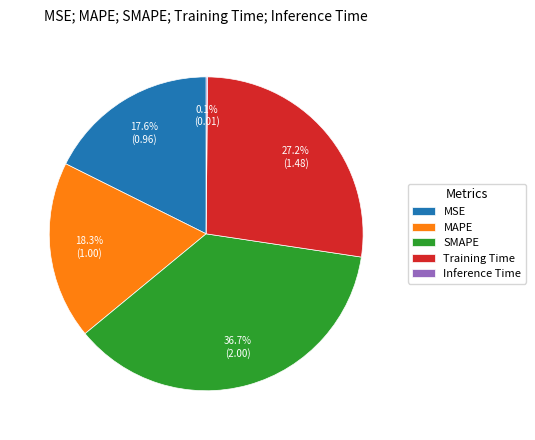

Does any single category account for the majority?

No